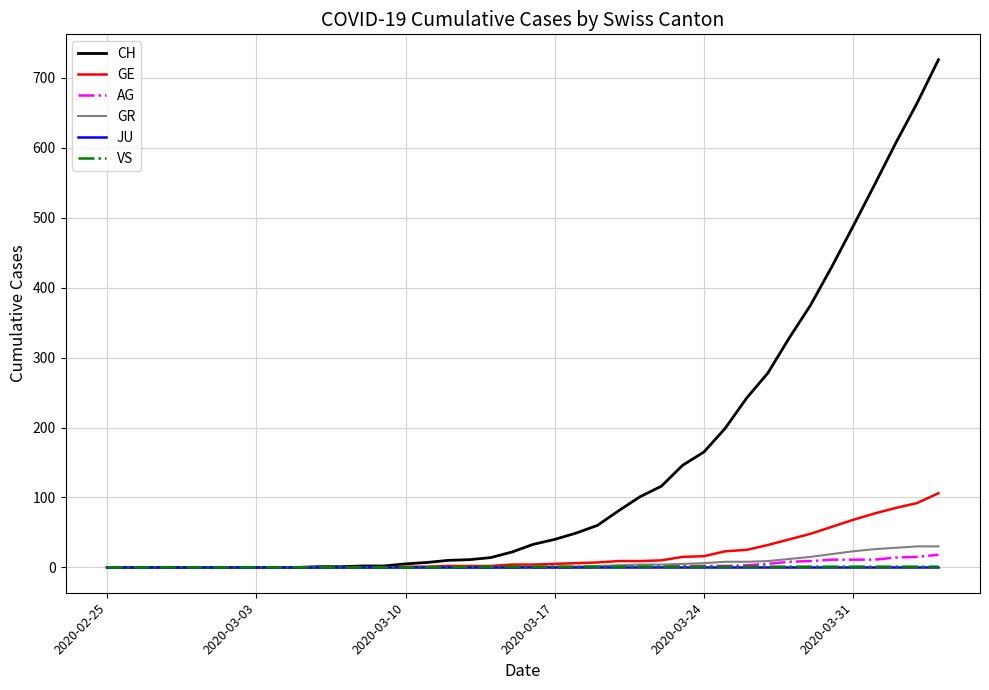

What is the greatest value displayed?

726